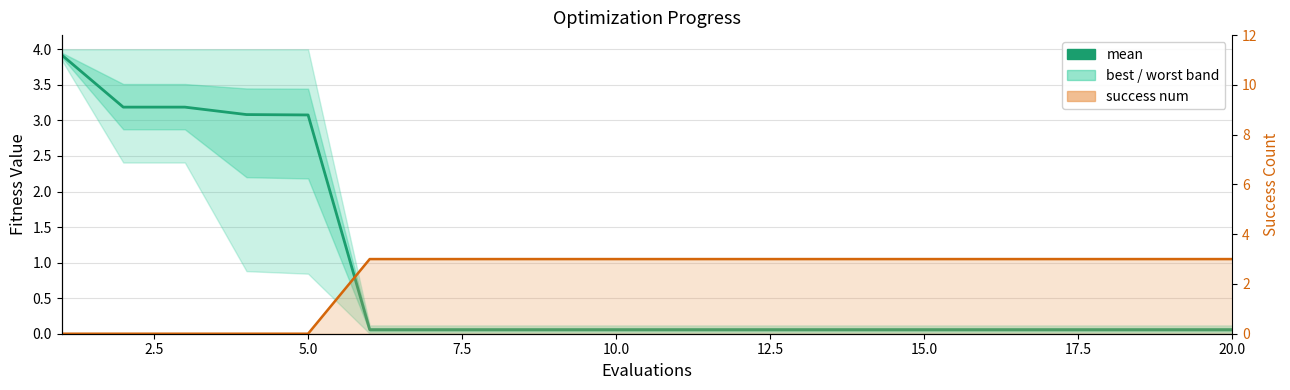

Which series ends up on top after the final intersection of mean and success num line?

success num line